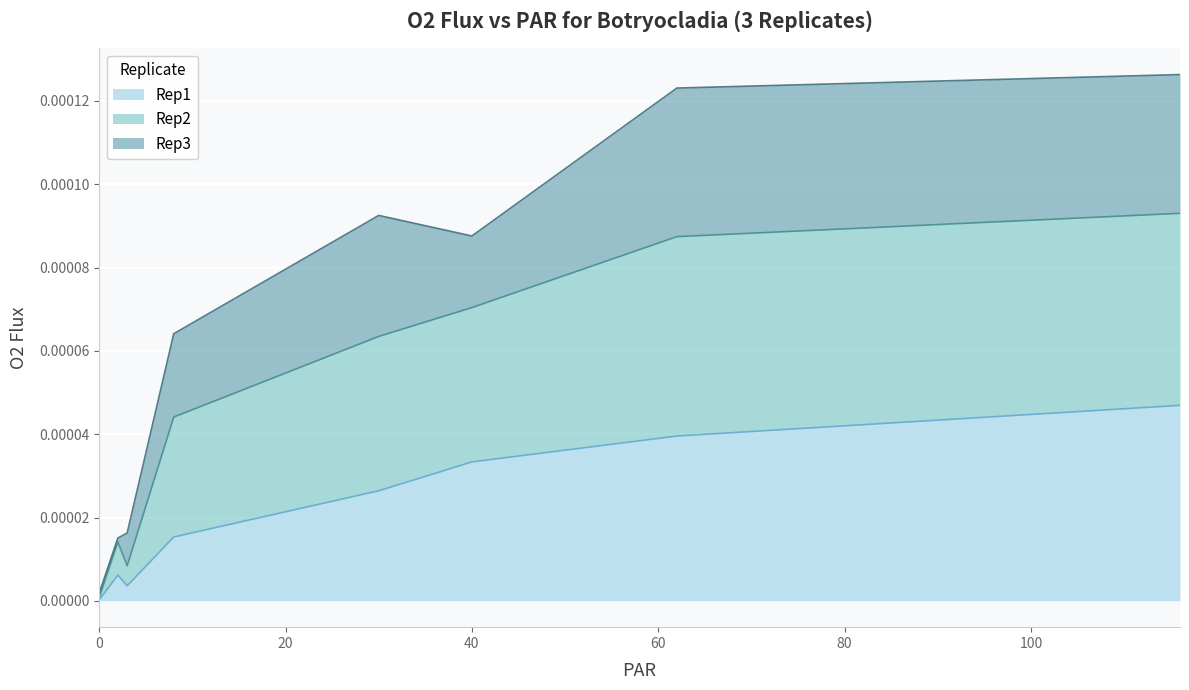

The value of Rep2 at 80 is 0.0. True or false?

False